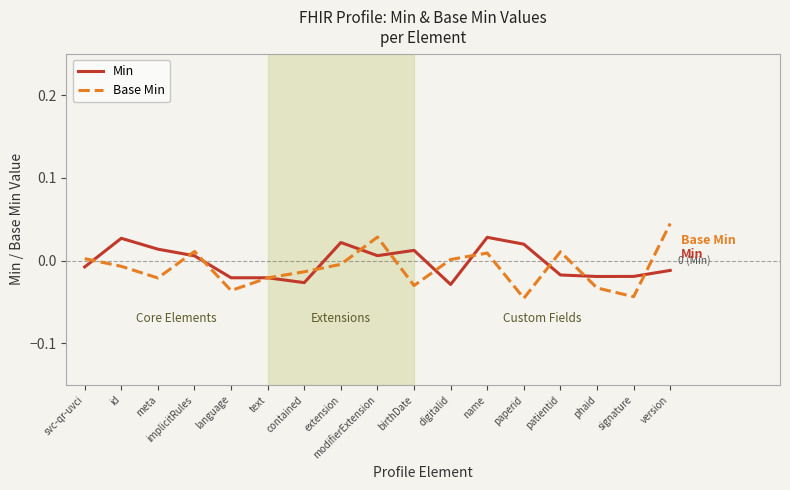

What is the difference between the maximum and minimum values in the Min series?

0.1